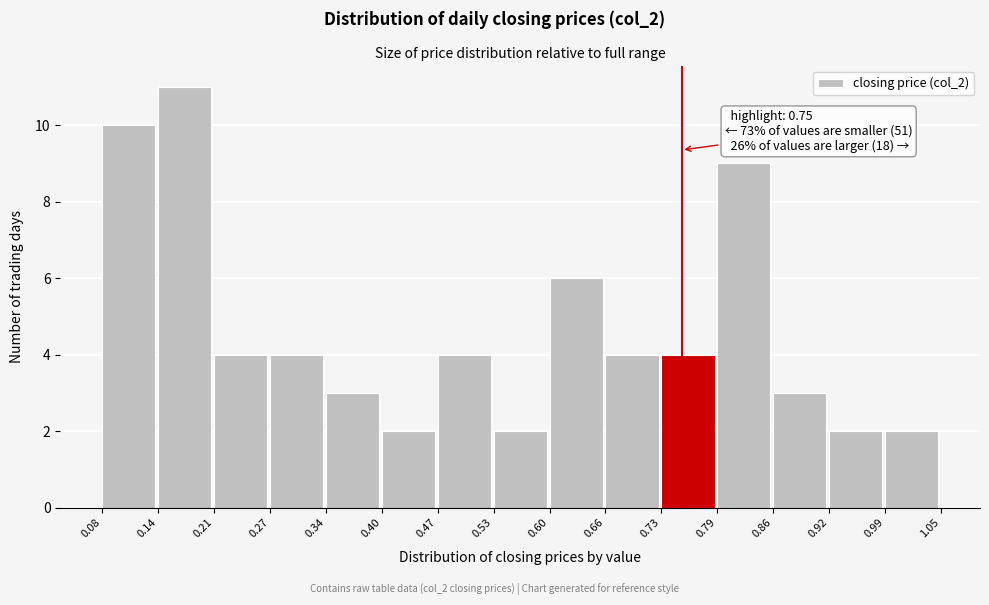

Which range on the x-axis has the tallest bar?

0.14 to 0.21